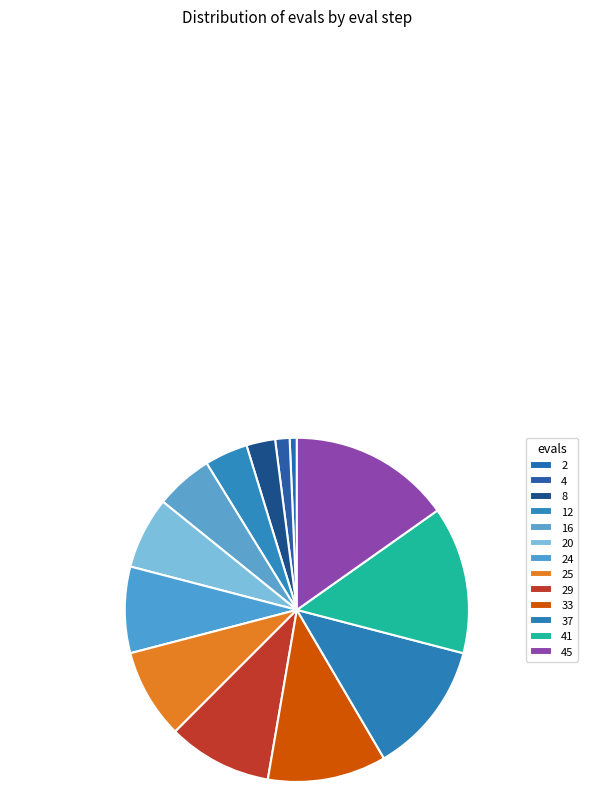

Which slice is the largest?

45